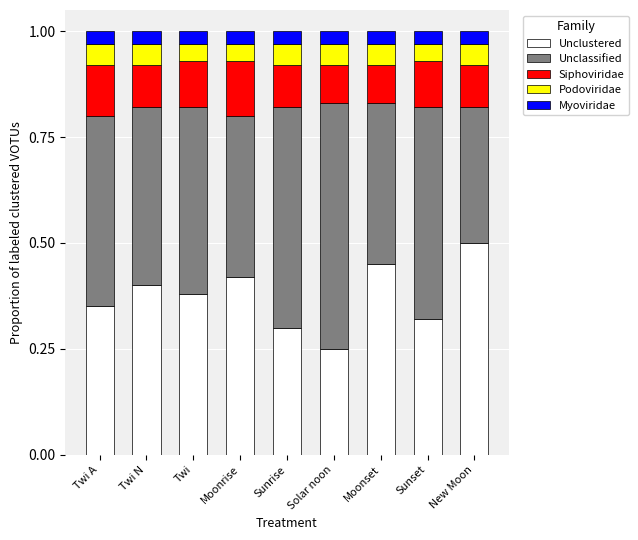

The Unclustered series shows 0.7 at Moonset. True or false?

False